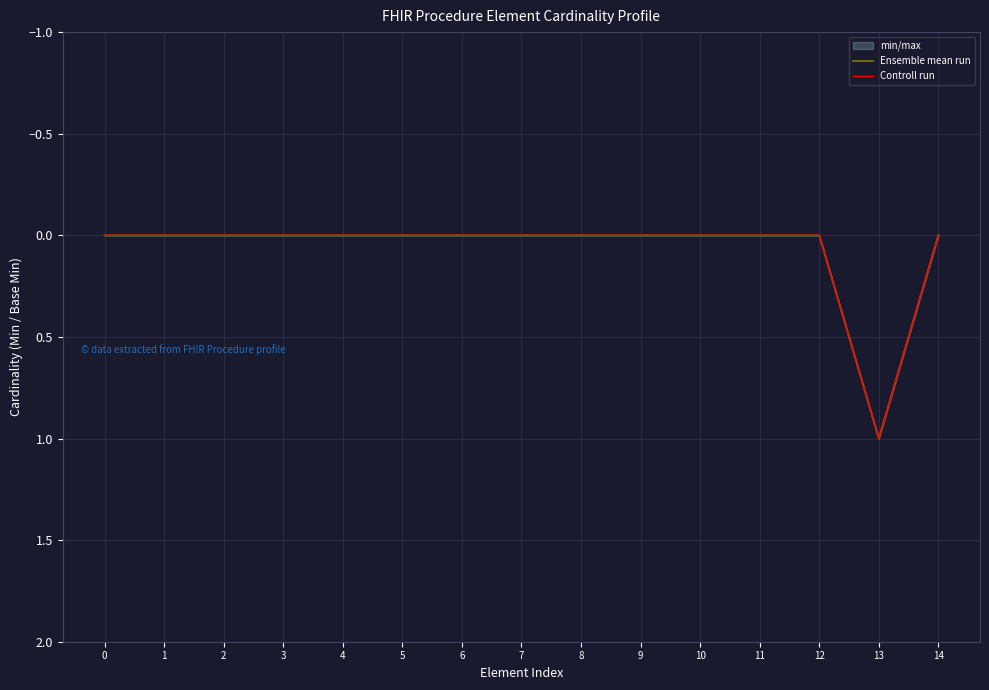

Is it true that Ensemble mean run equals 0 at 1?

True